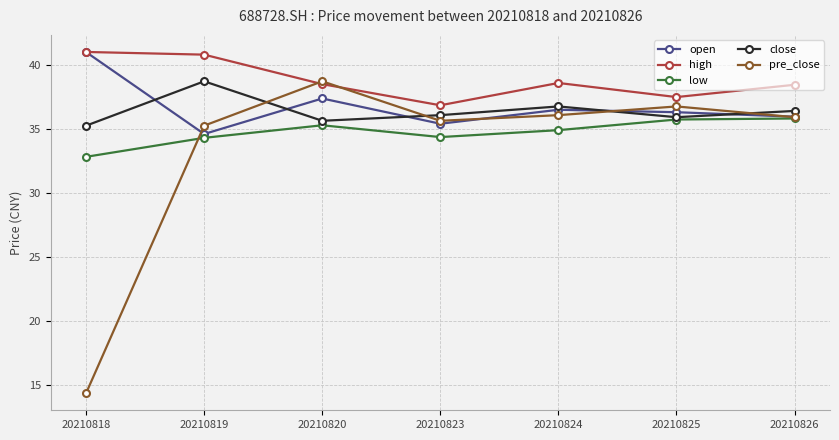

Rank the series at 20210824 from lowest to highest value.

low, pre_close, open, close, high